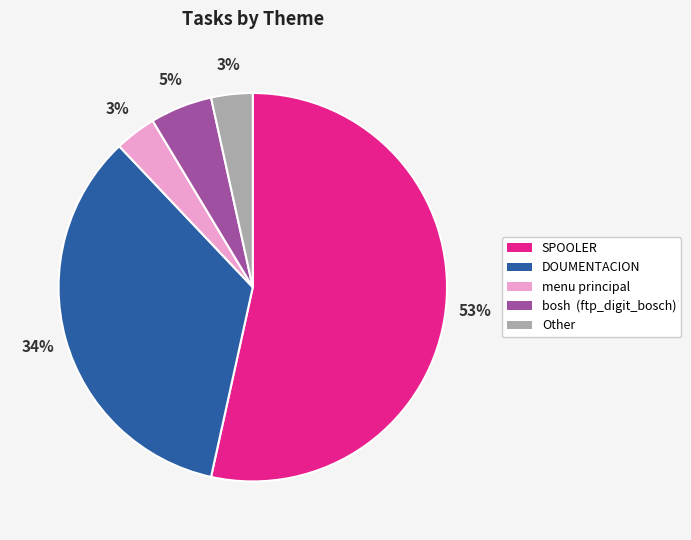

How many segments does this pie chart have?

5